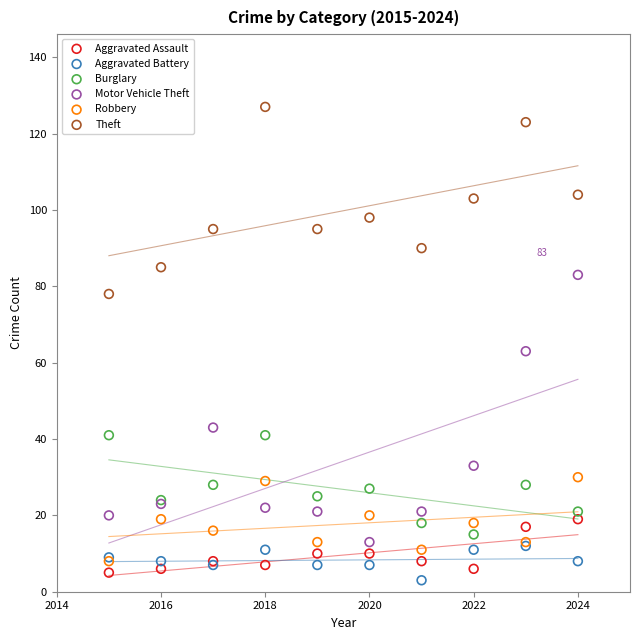

In the Motor Vehicle Theft series, what Y value is closest to 48?

43